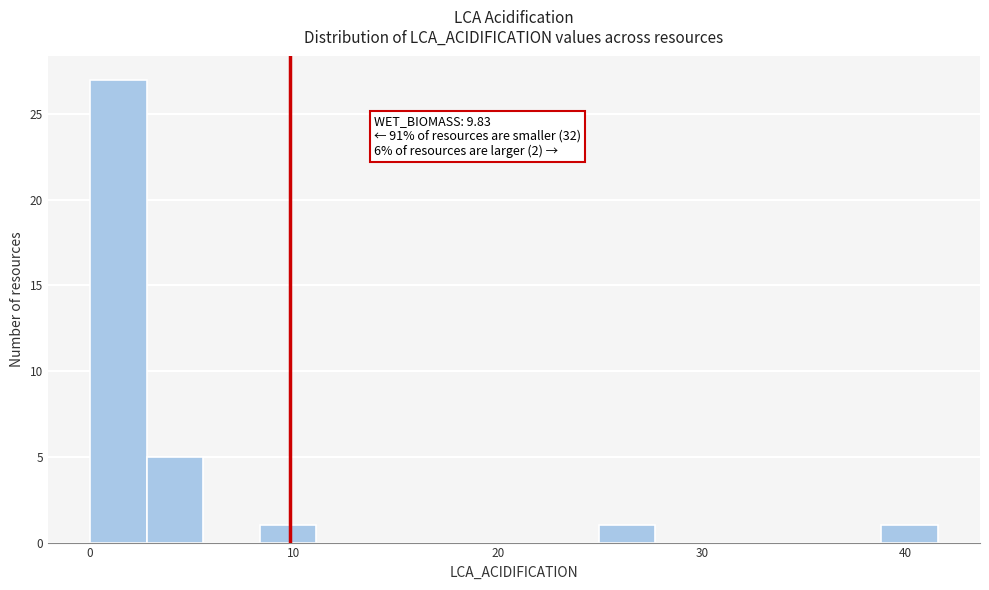

Read against the x-axis, roughly where is the centre of the tallest bar?

1